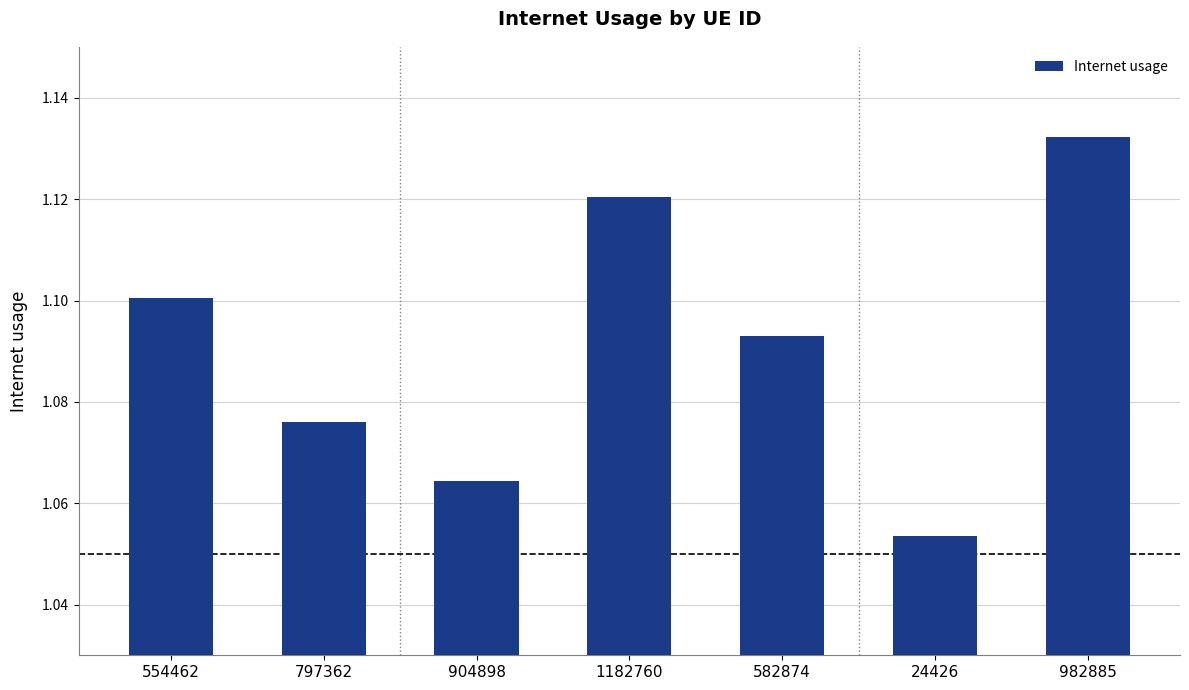

What is the label of the 3rd bar from the left?

904898